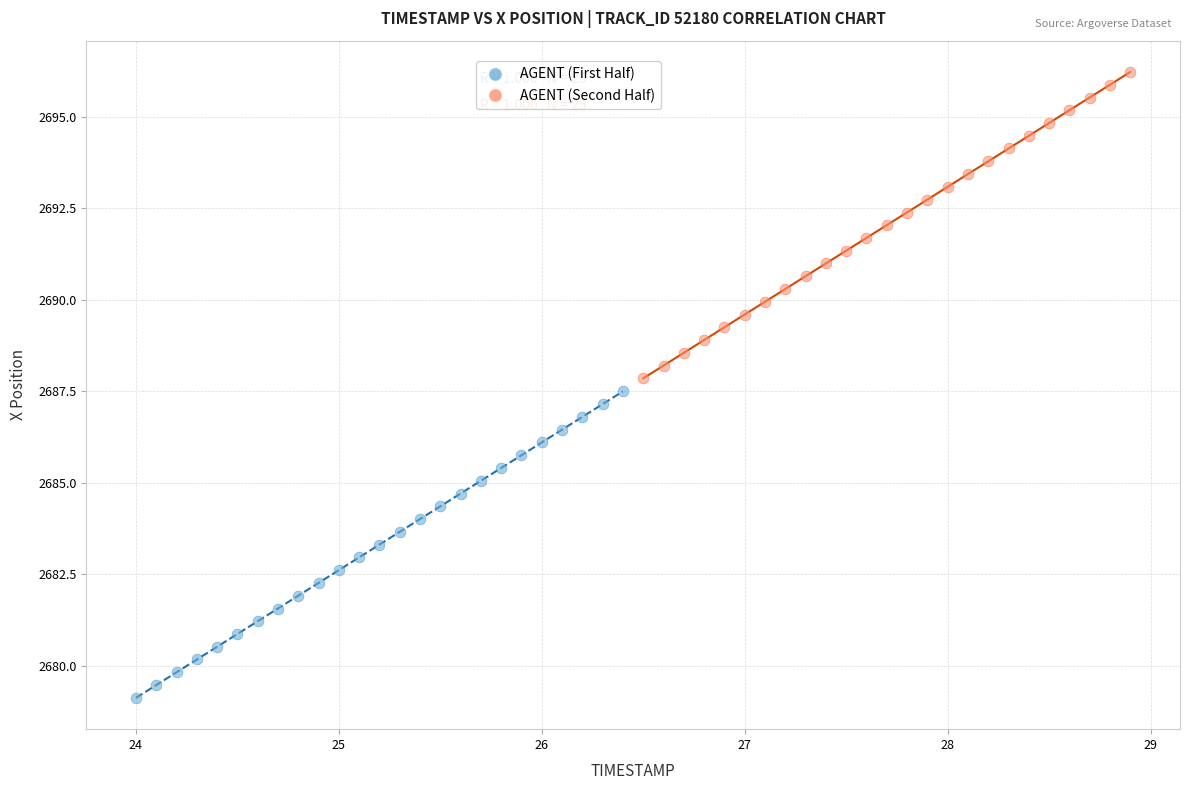

Which series contains the highest Y value?

AGENT (Second Half)